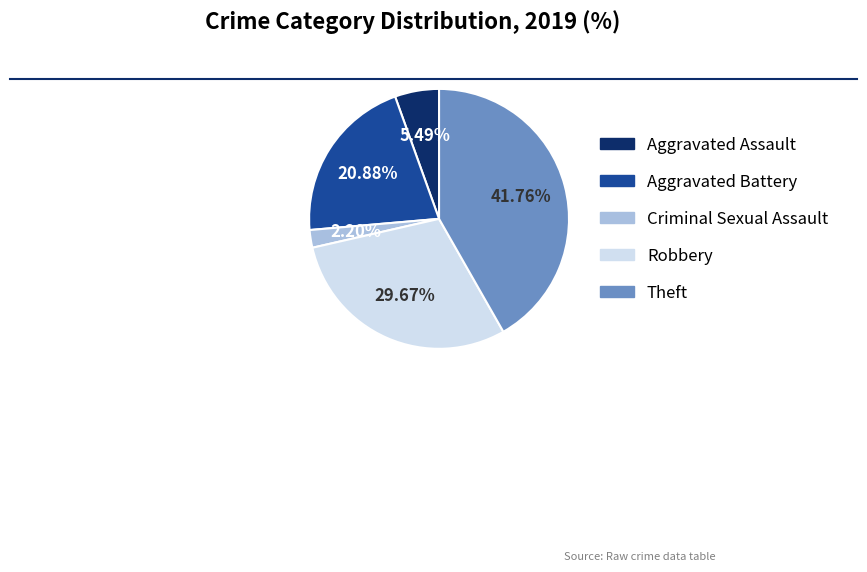

Count the number of slices in the pie.

5